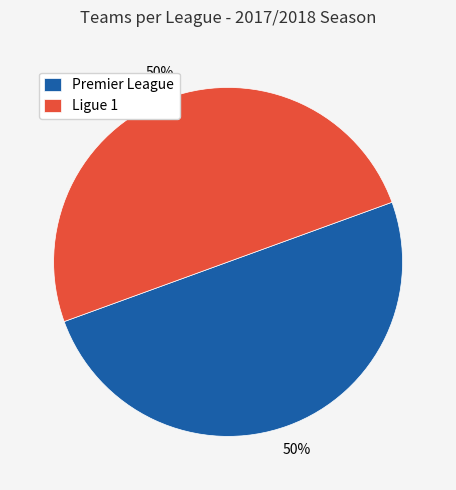

Approximately how many times larger is the value at Premier League compared to Ligue 1?

1.0